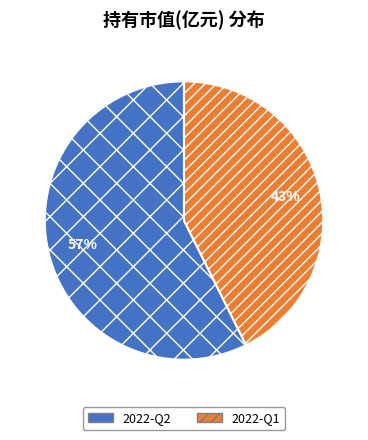

Does 2022-Q1 represent more than half of the total?

No